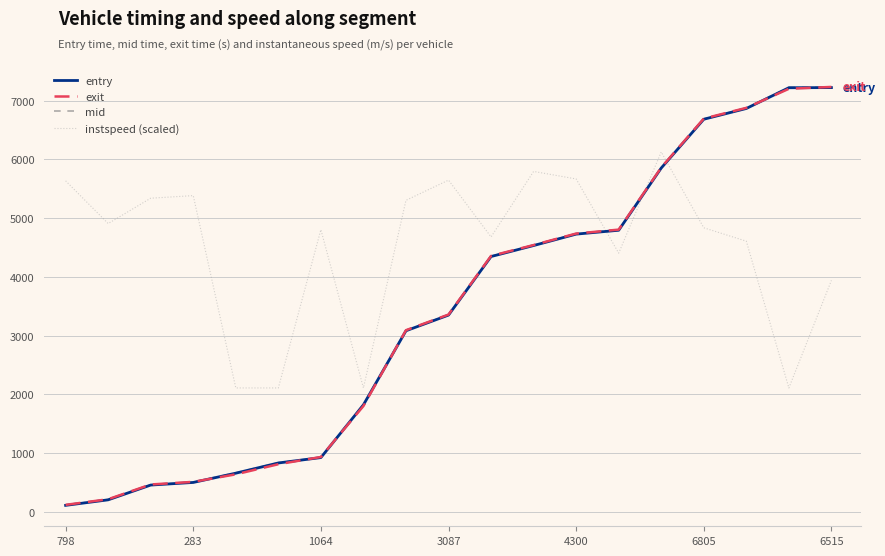

True or false: mid and instspeed (scaled) intersect in this chart.

True